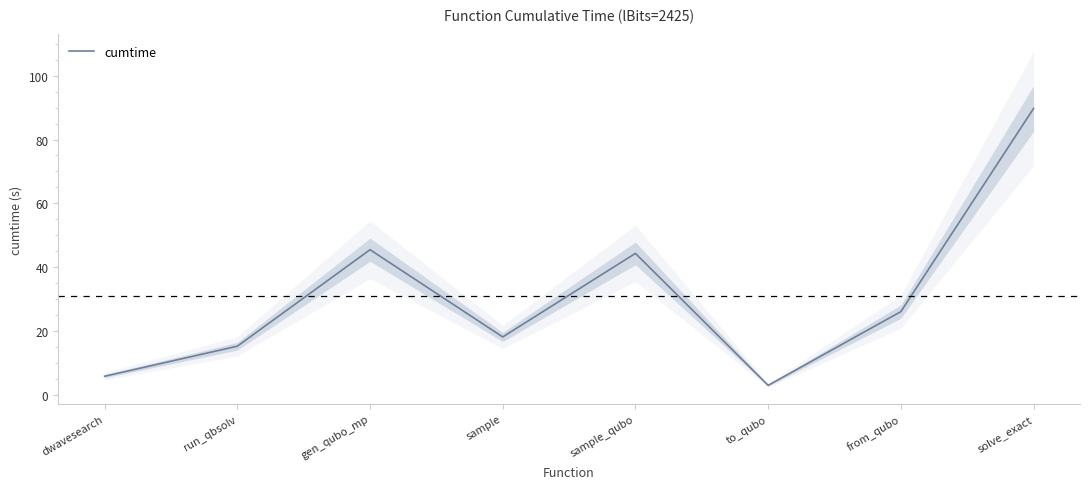

What is the change in value from dwavesearch to sample?

+12.3